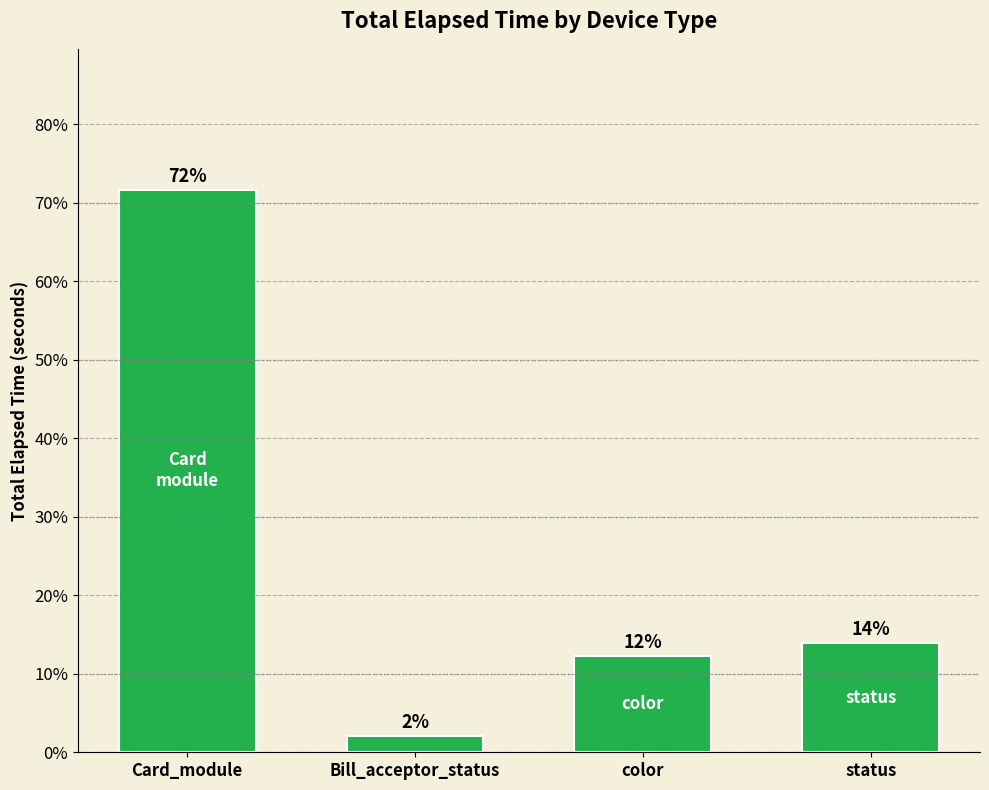

What is the average value?

25.0